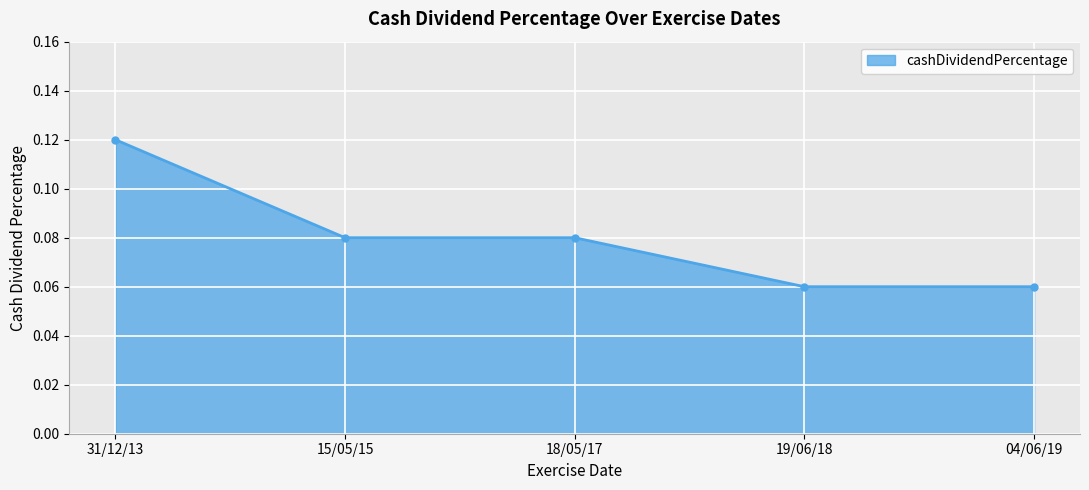

Count the values in the range 0 to 1.

5